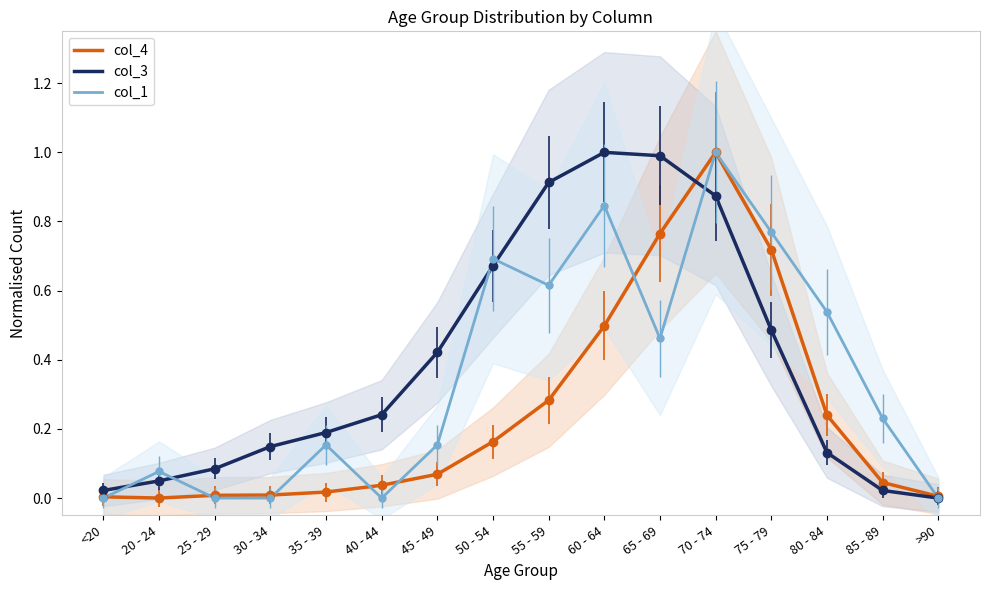

Which series has the largest total across all categories?

col_3